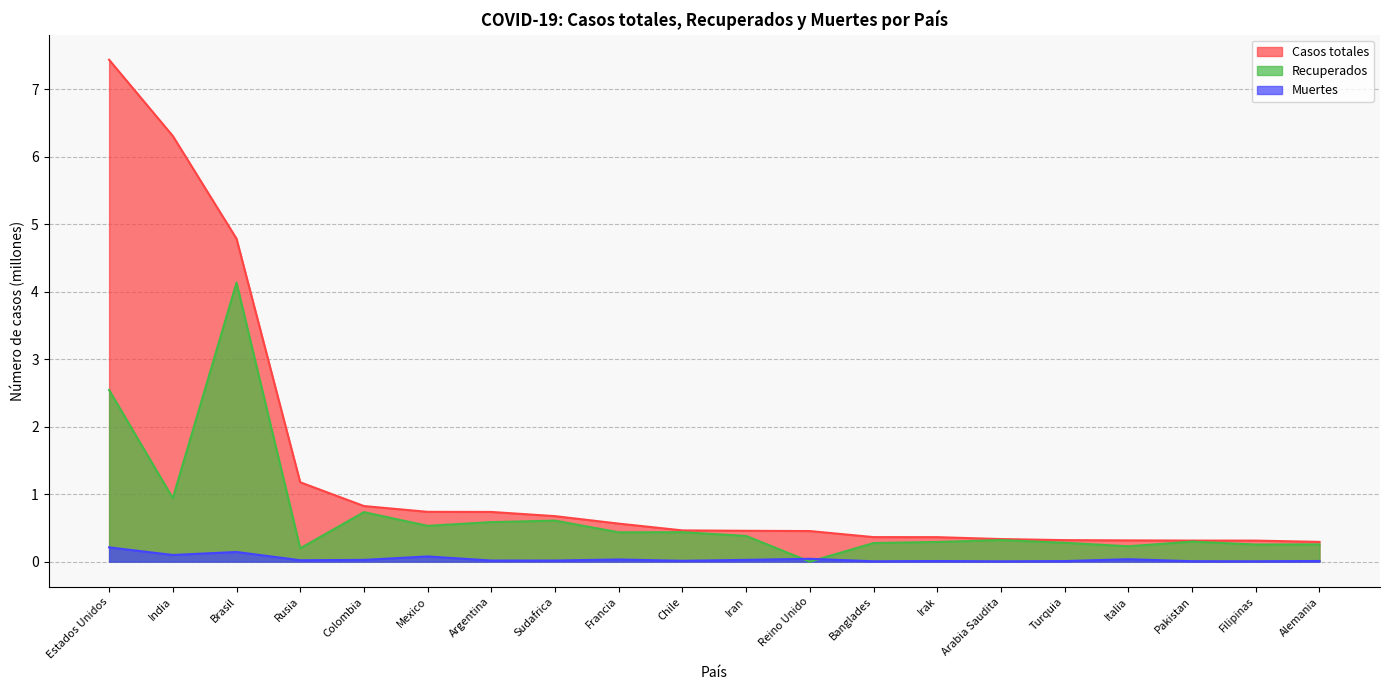

Rank the categories by Casos totales value from lowest to highest.

Alemania, Filipinas, Pakistan, Italia, Turquia, Arabia Saudita, Irak, Banglades, Reino Unido, Iran, Chile, Francia, Sudafrica, Argentina, Mexico, Colombia, Rusia, Brasil, India, Estados Unidos